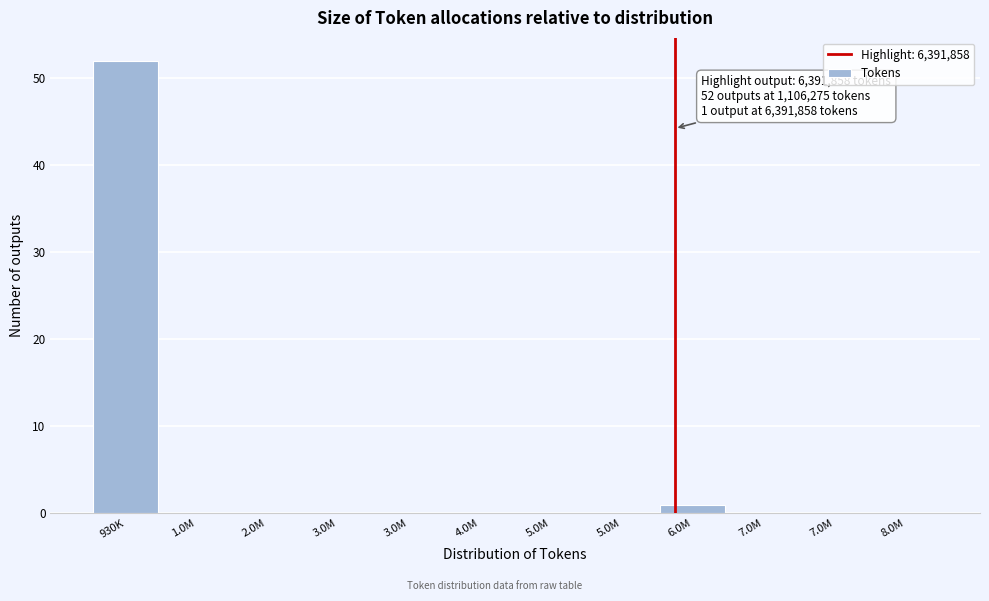

Are the bars horizontal?

No